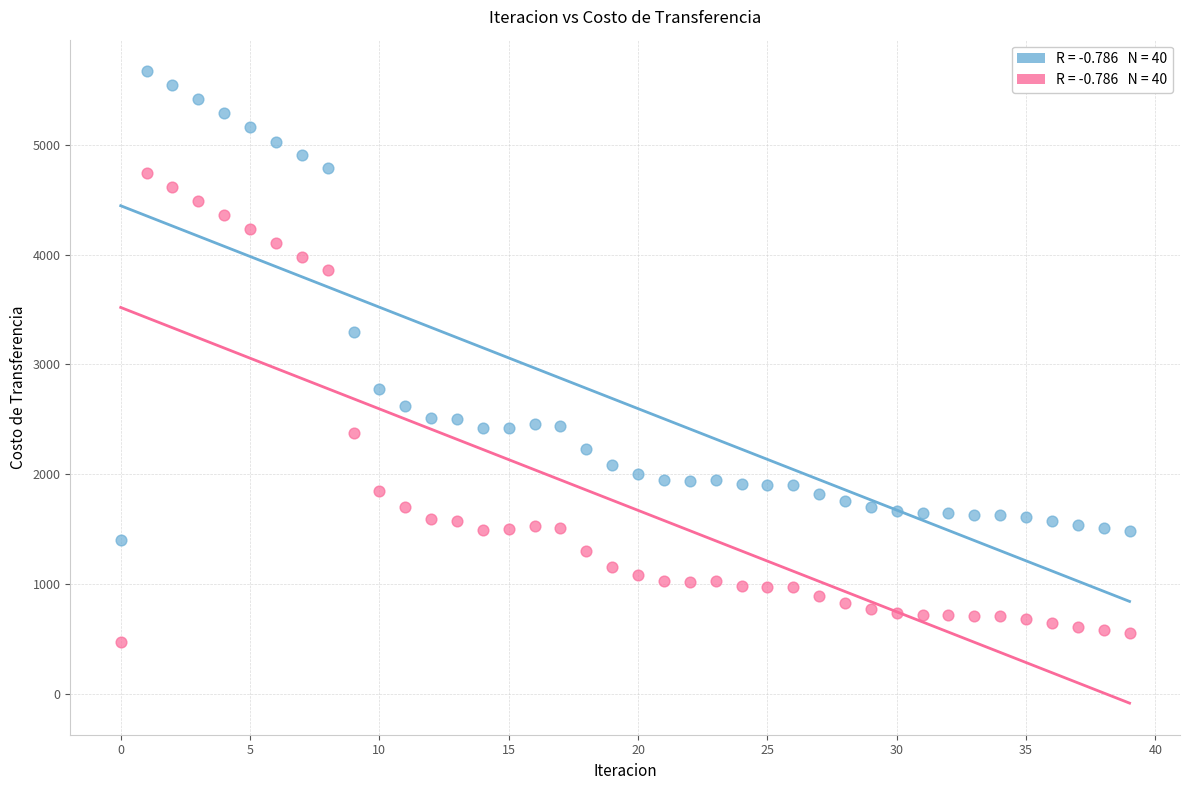

Across all series, what Y value is closest to 3072?

3299.1